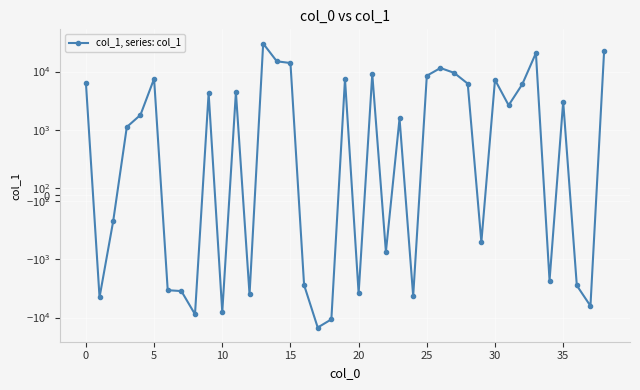

Reading left to right, extract all data points from this chart.

6445.1	-4499.6	-412.2	1116.6	1797.1	7518.9	-3393.3	-3512.4	-8794.1	4247.9	-8057.1	4418.5	-4020.7	30211.8	14968.6	13984.4	-2762.2	-14828.8	-10734.3	7432.6	-3849.0	9060.7	-884.8	1565.5	-4286.5	8455.9	11483.5	9496.9	6193.2	-734.7	7200.5	2634.4	6039.9	20723.2	-2314.0	3043.9	-2816.7	-6317.5	22137.7